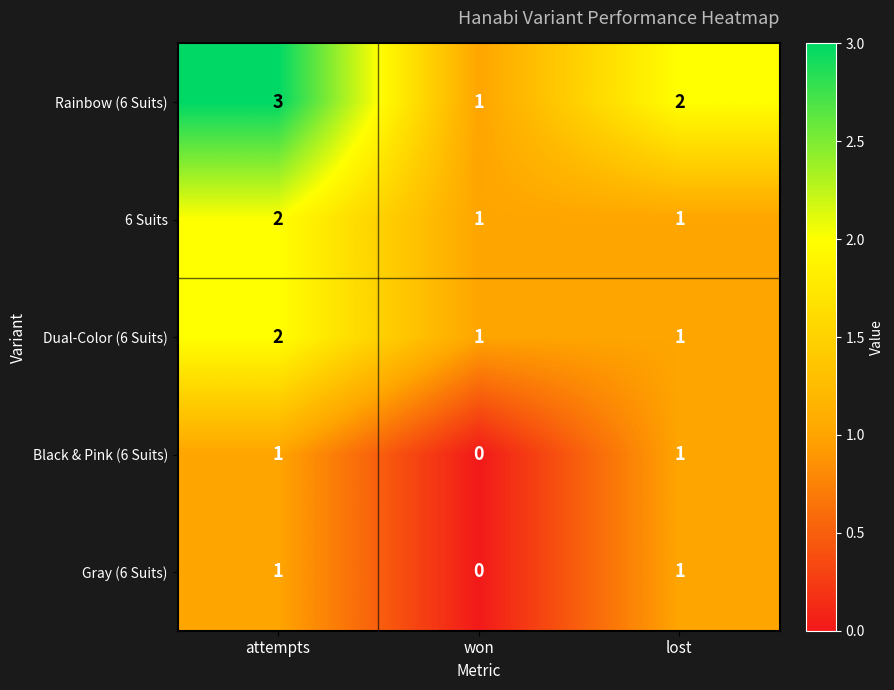

Which series has the largest total across all categories?

Rainbow (6 Suits)